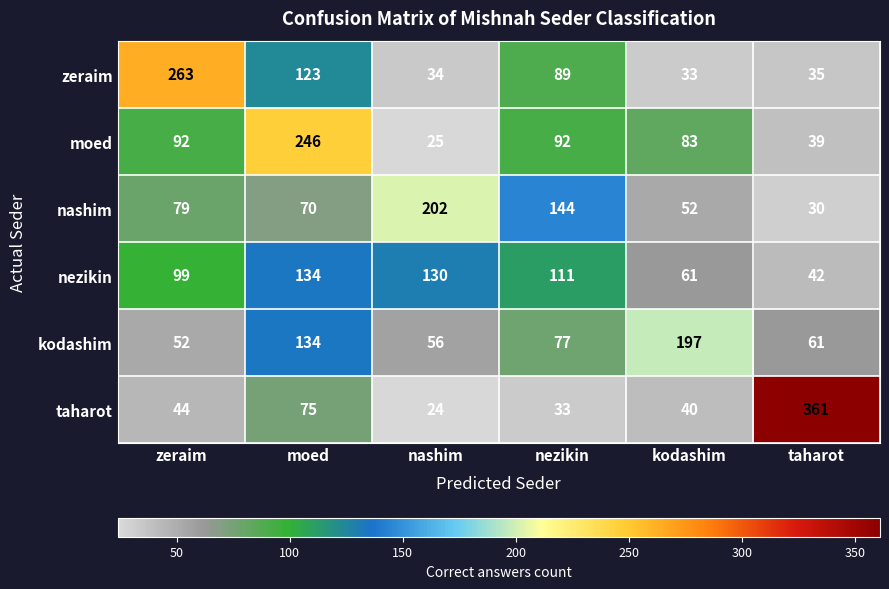

Which series has the largest range (max minus min)?

taharot